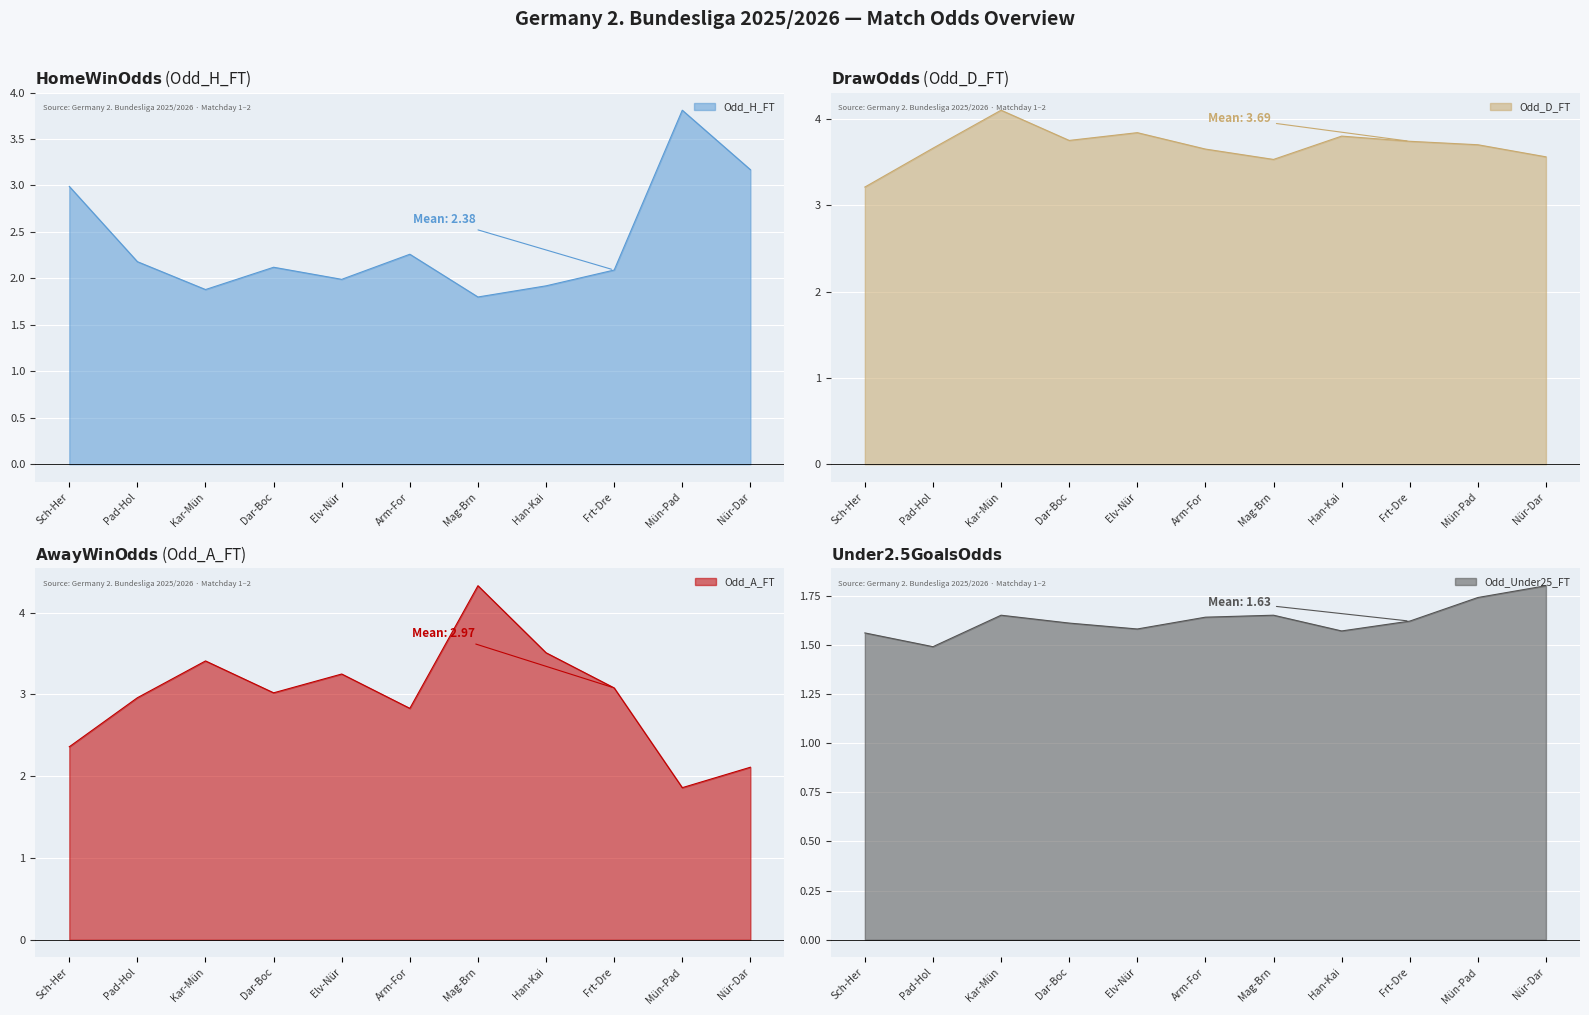

Where is the first local minimum for Odd_A_FT?

Dar-Boc